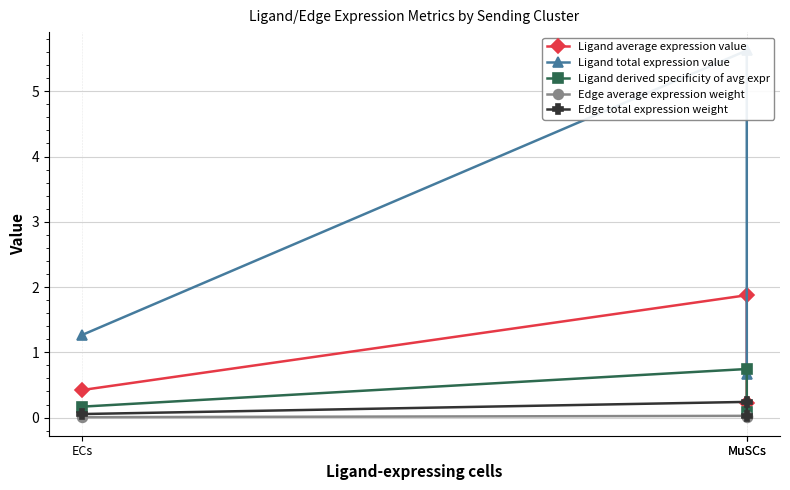

How many series are shown in this chart?

5